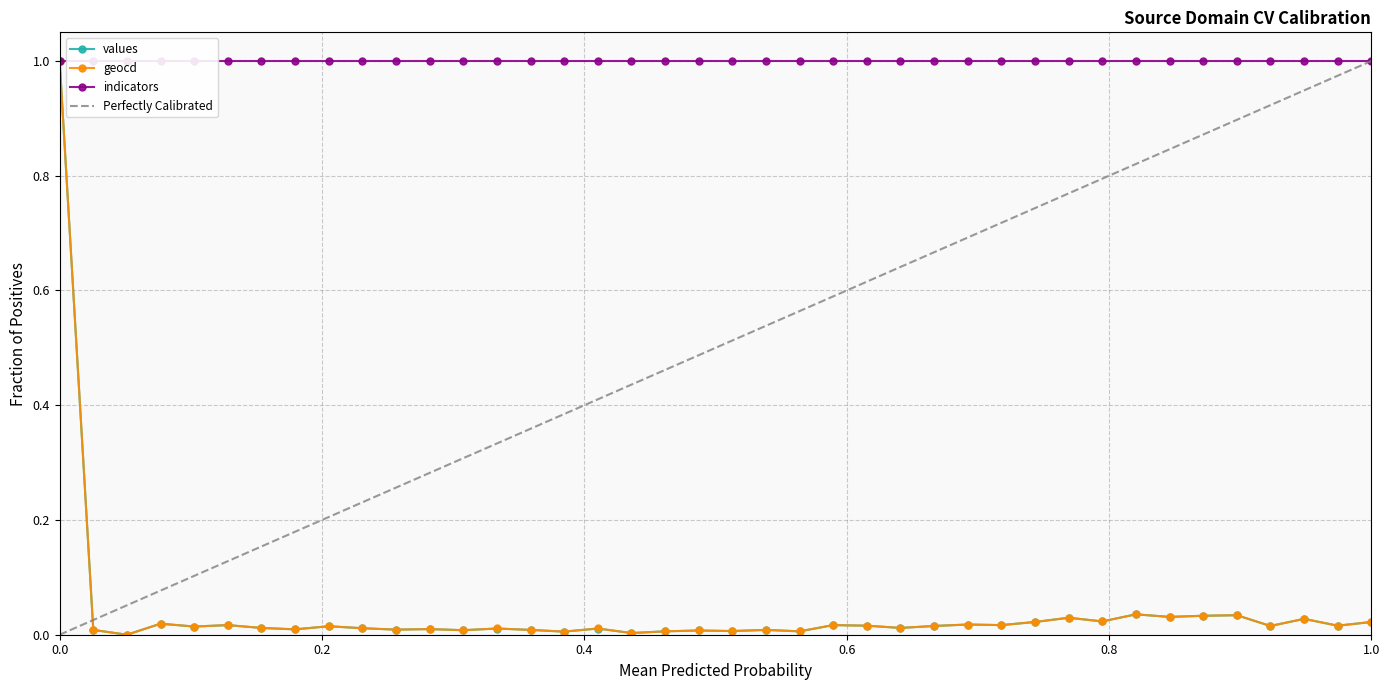

At which label is geocd closest to 0?

2